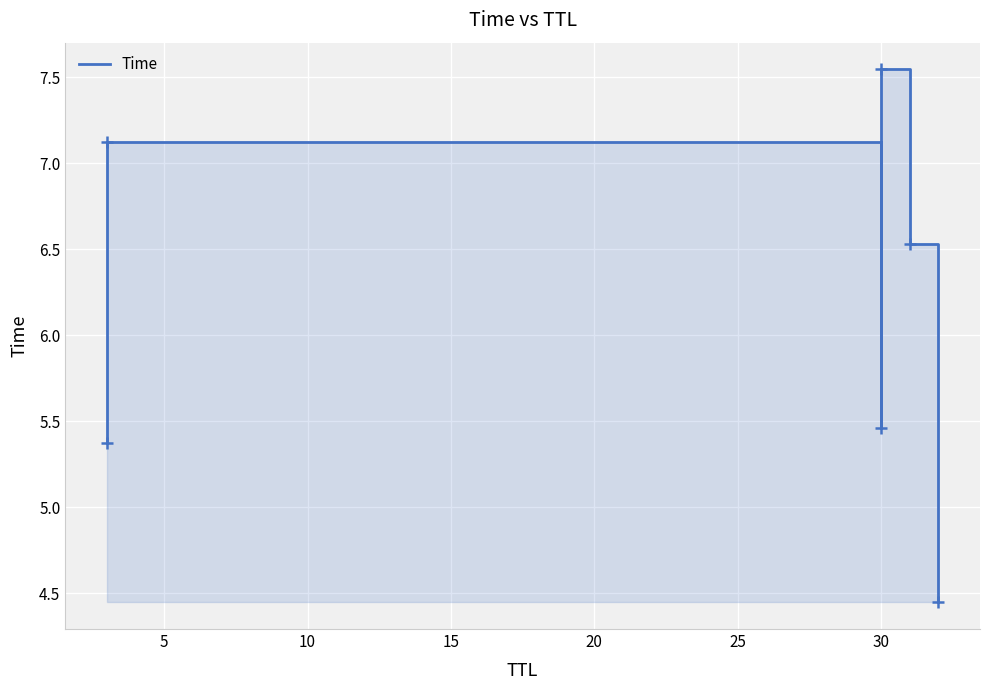

What is the difference between the second highest and minimum values?

2.7